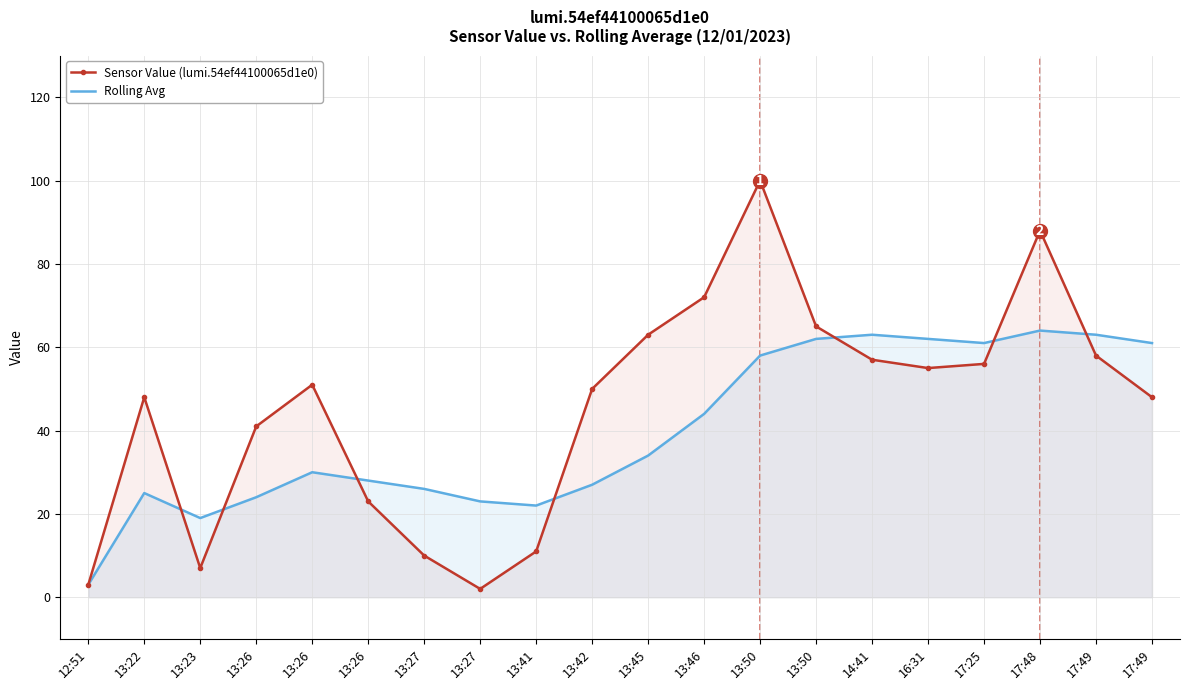

How many lines are shown in the chart?

2